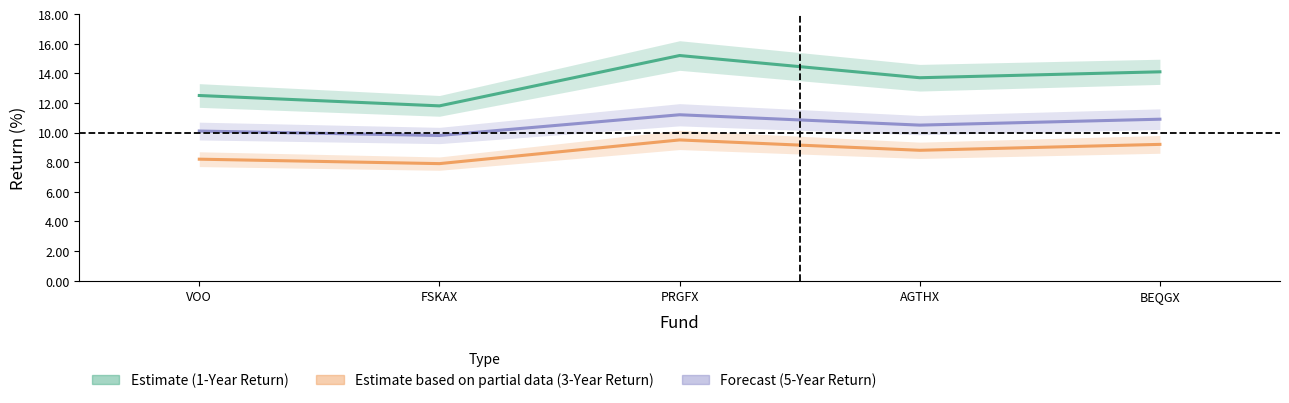

What is the sum of all 3-Year Return (Partial) values?

43.6